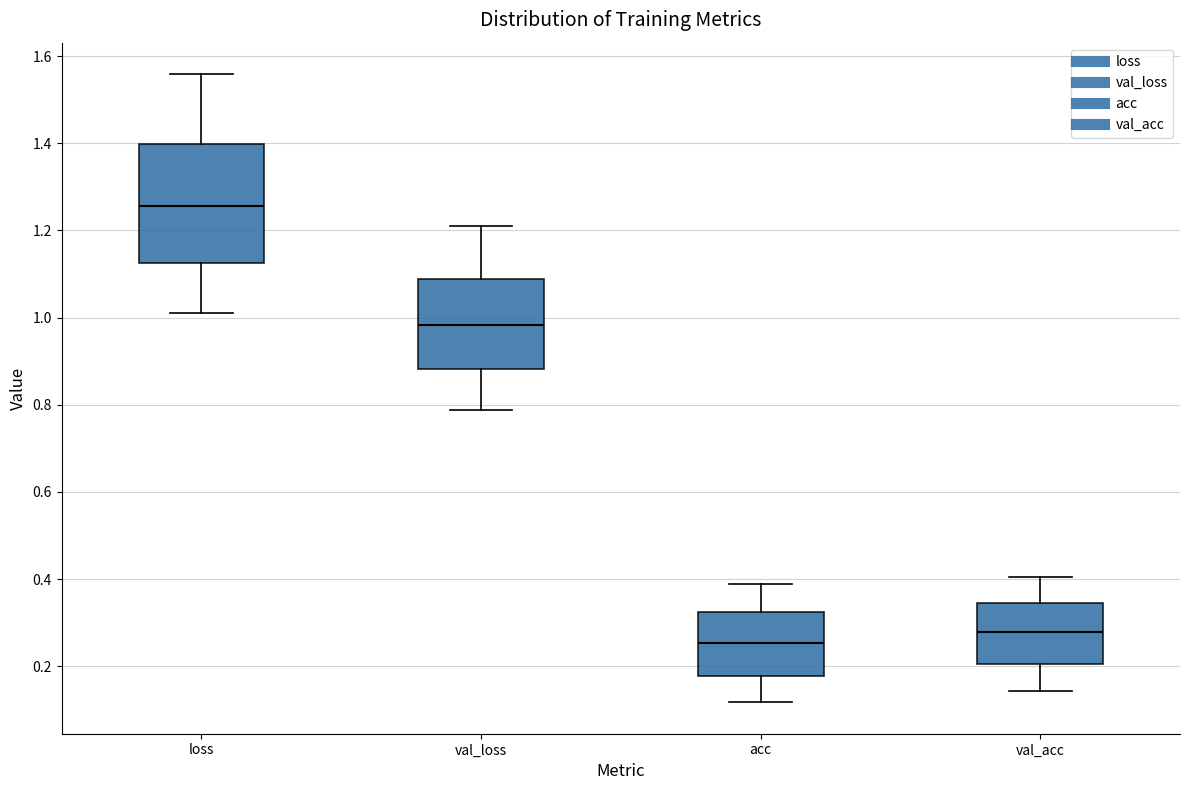

Reading left to right, transcribe this box plot: for each box, give where its median line is, the range the box spans, and where its two whiskers end, as read against the y-axis. The values are not printed on the chart, so give them approximately, as read against the axis.

loss: median 1.26, box 1.12 to 1.40, whiskers 1.02 to 1.56
val_loss: median 0.98, box 0.88 to 1.08, whiskers 0.78 to 1.22
acc: median 0.26, box 0.18 to 0.32, whiskers 0.12 to 0.38
val_acc: median 0.28, box 0.20 to 0.34, whiskers 0.14 to 0.40